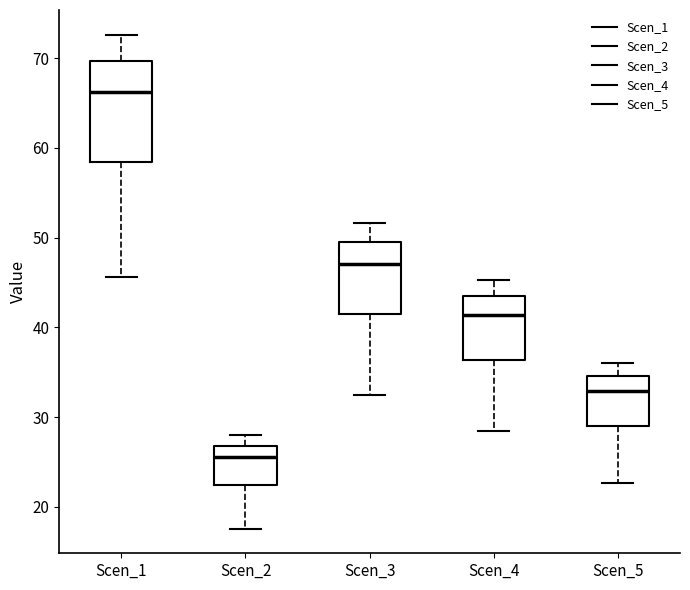

Reading left to right, transcribe this box plot: for each box, give where its median line is, the range the box spans, and where its two whiskers end, as read against the y-axis. The values are not printed on the chart, so give them approximately, as read against the axis.

Scen_1: median 66, box 58 to 70, whiskers 46 to 73
Scen_2: median 26, box 22 to 27, whiskers 18 to 28
Scen_3: median 47, box 41 to 50, whiskers 32 to 52
Scen_4: median 41, box 36 to 43, whiskers 28 to 45
Scen_5: median 33, box 29 to 35, whiskers 23 to 36